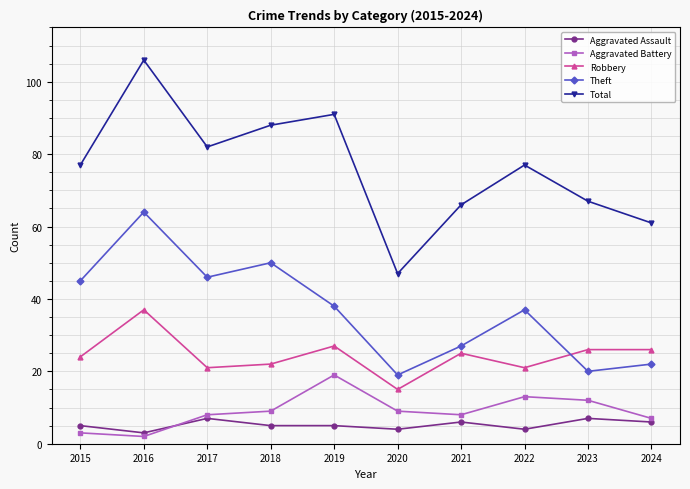

What is the sum of the Robbery values at 2016 and 2022?

58